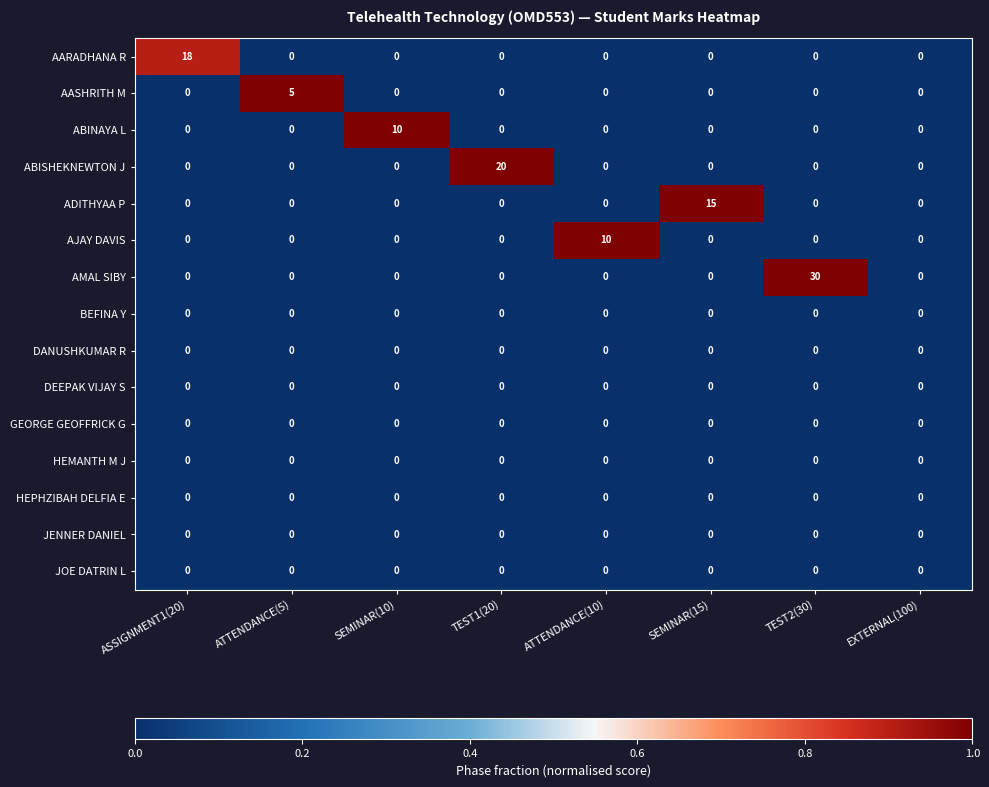

What is the total value across all series at SEMINAR(10)?

10